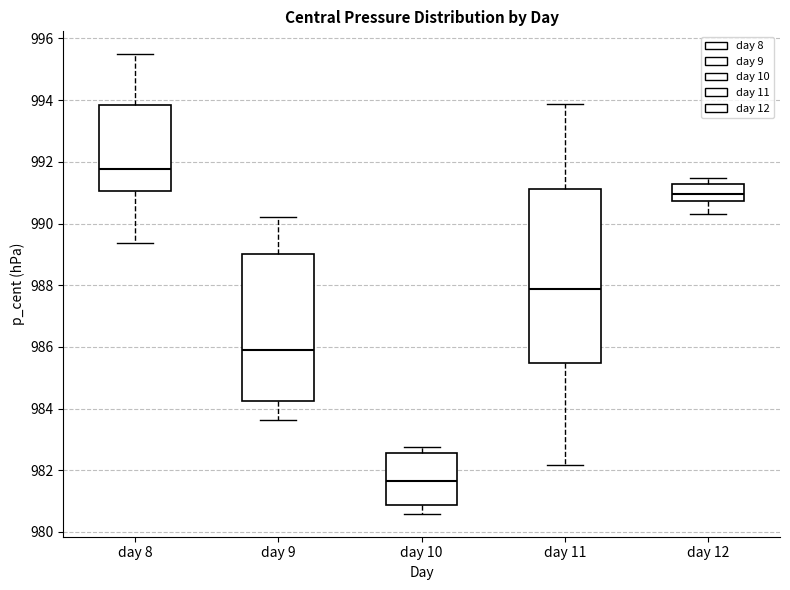

Where is the upper edge of the box for day 10 on the y-axis? The values are not printed on the chart, so give them approximately, as read against the axis.

982.6